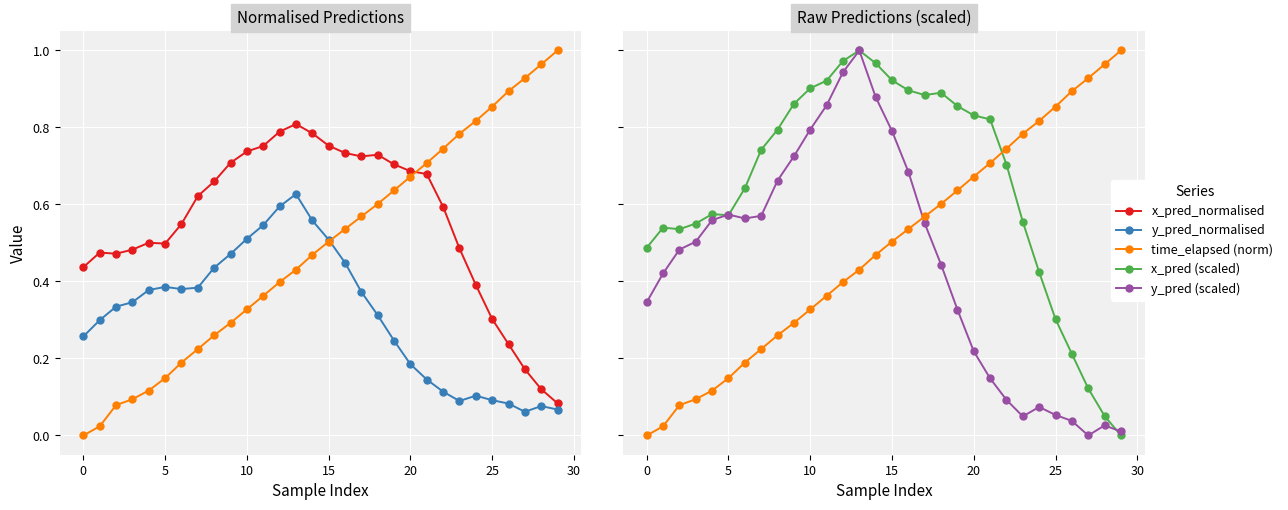

Which series ends up on top after the final intersection of time_elapsed (norm) and x_pred (scaled)?

time_elapsed (norm)